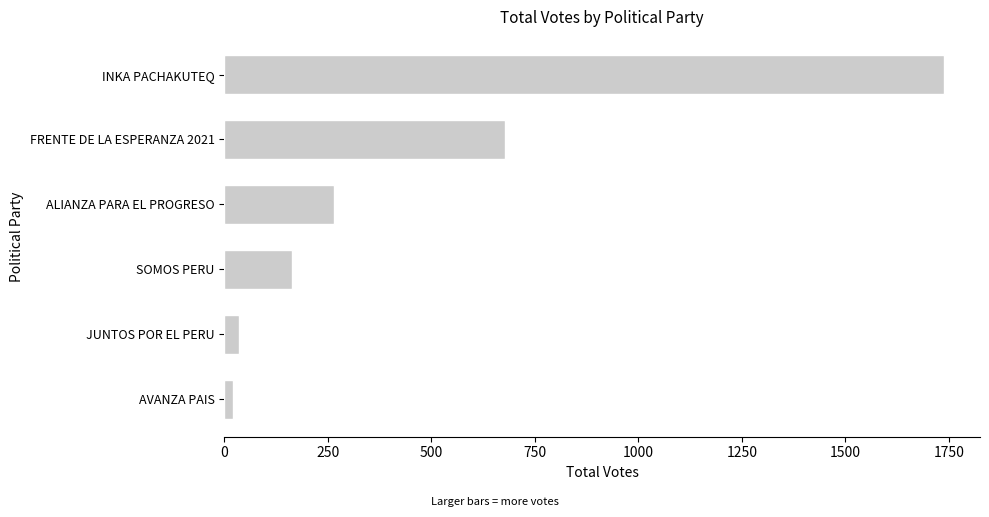

Which category has the highest value across all series?

INKA PACHAKUTEQ